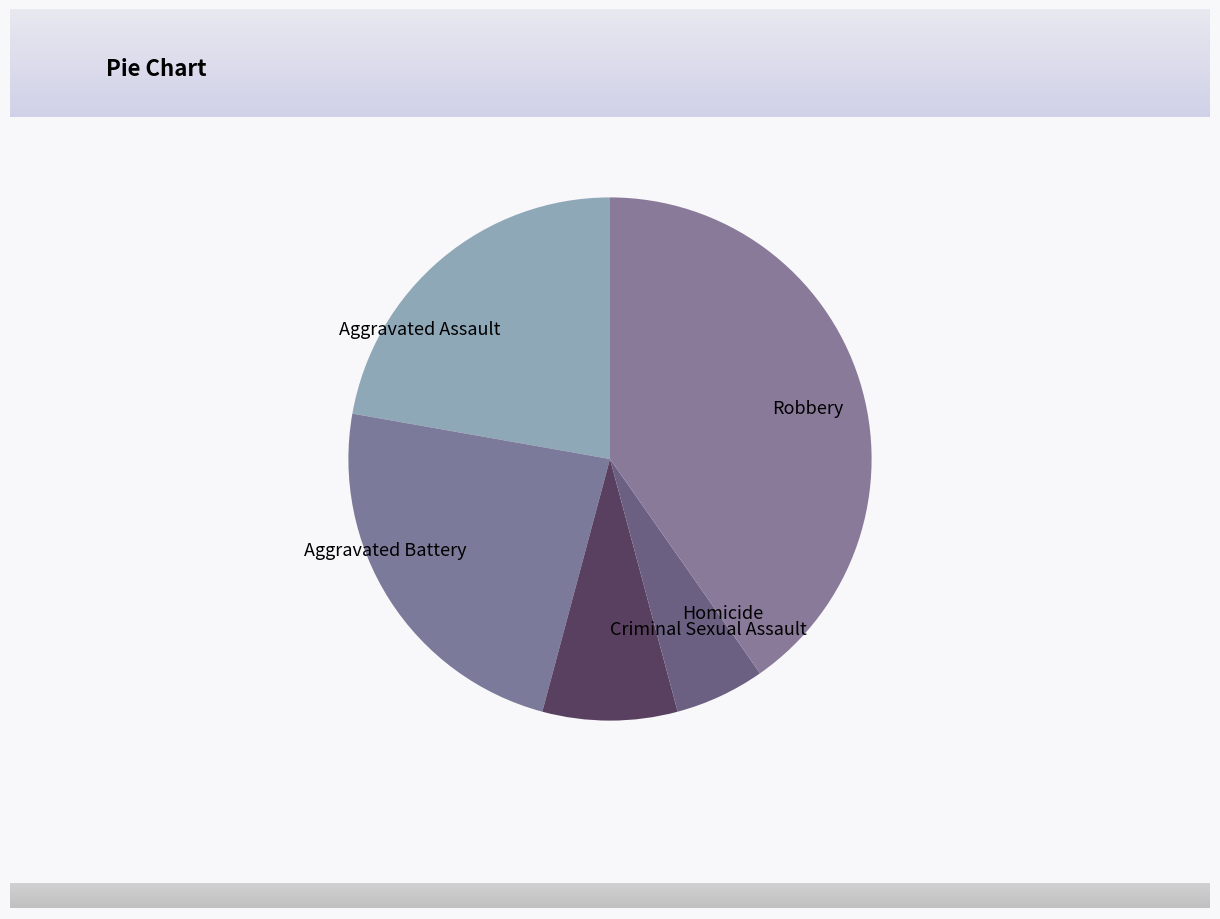

Rank the categories by value from highest to lowest.

Robbery, Aggravated Battery, Aggravated Assault, Criminal Sexual Assault, Homicide